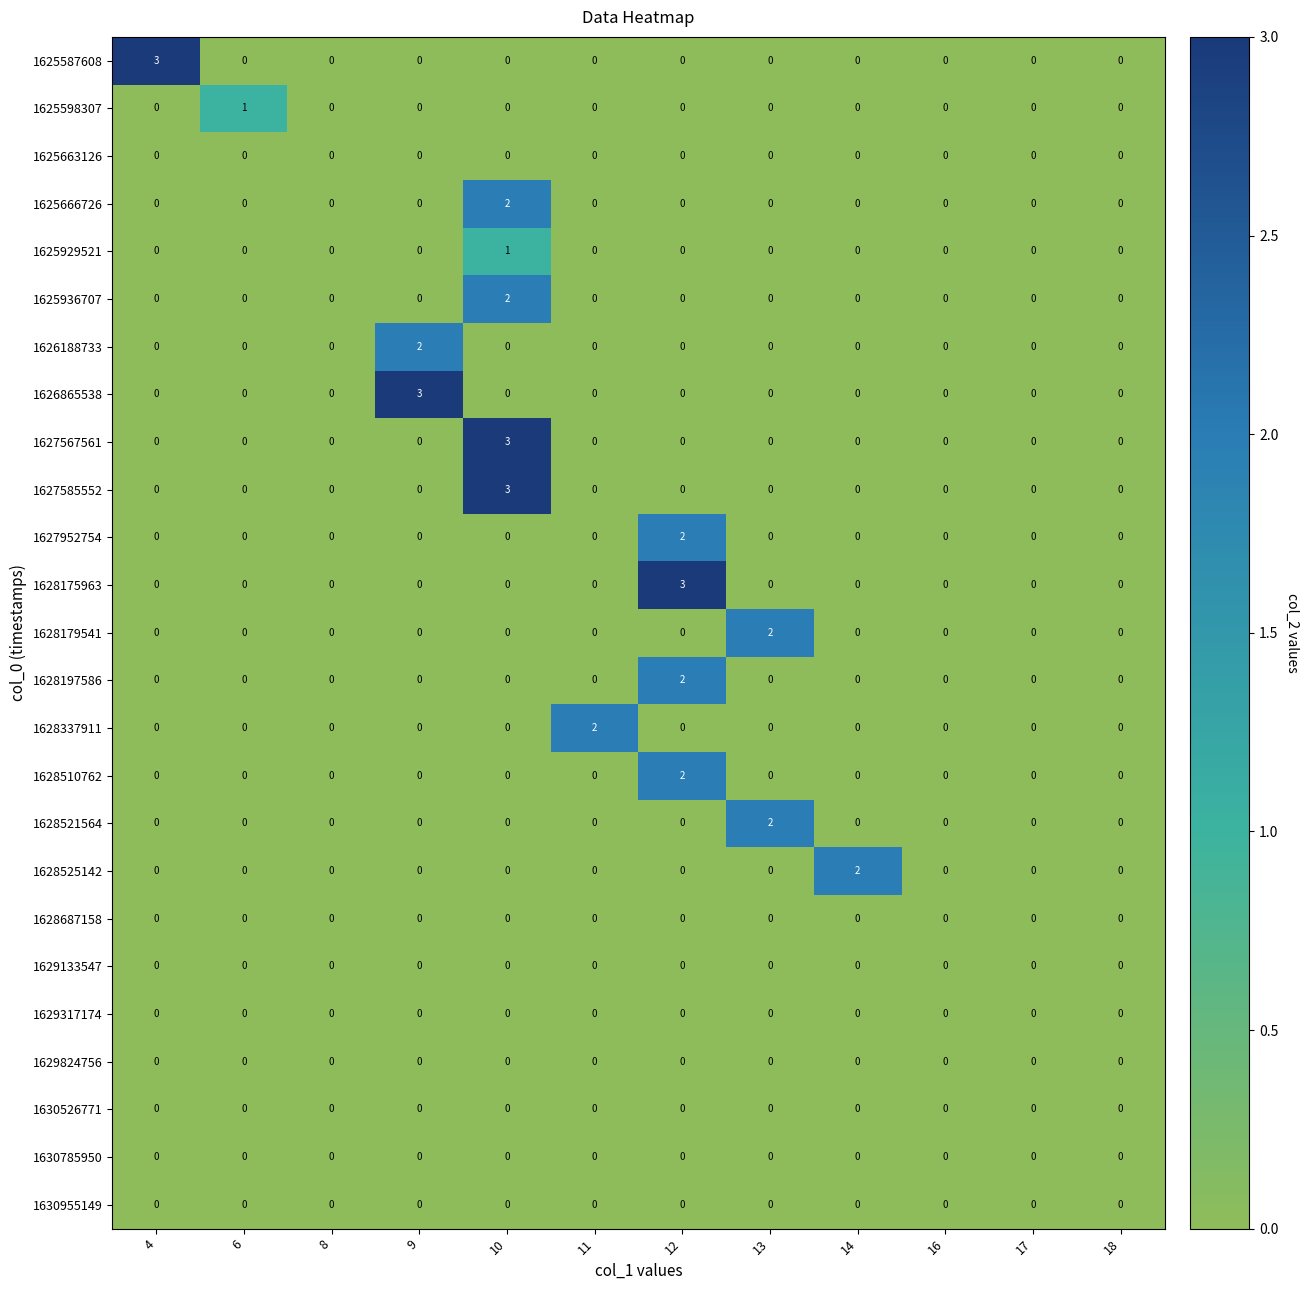

How many data points does each series have?

12